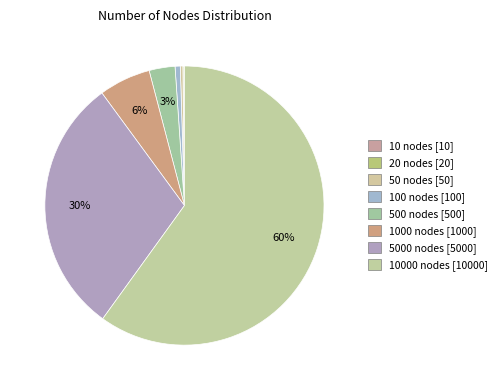

Rank the categories by value from highest to lowest.

10000 nodes [8], 5000 nodes [7], 1000 nodes [6], 500 nodes [5], 100 nodes [4], 50 nodes [3], 20 nodes [2], 10 nodes [1]